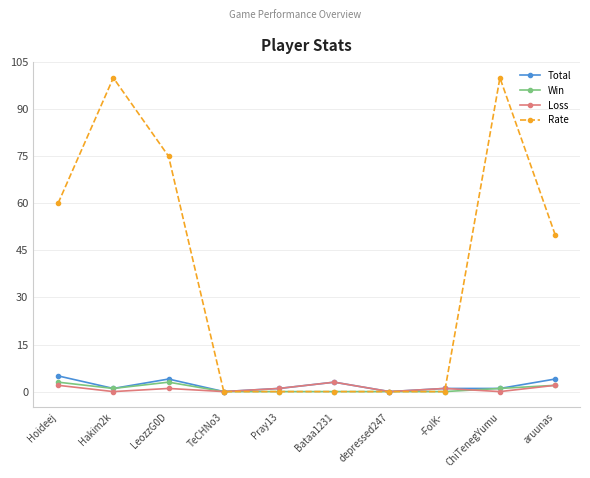

True or false: Win and Loss cross at least once.

True